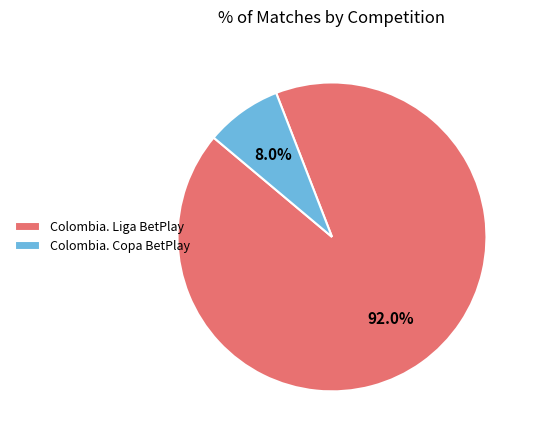

Rank the categories by value from highest to lowest.

Colombia. Liga BetPlay, Colombia. Copa BetPlay